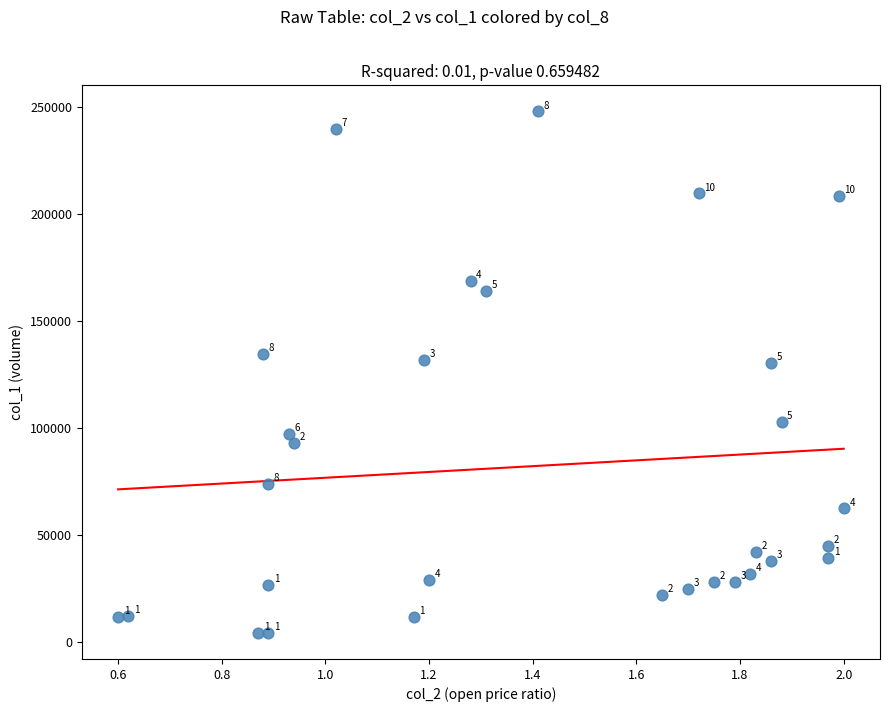

What Y value in the scatter plot is closest to 126170?

130650